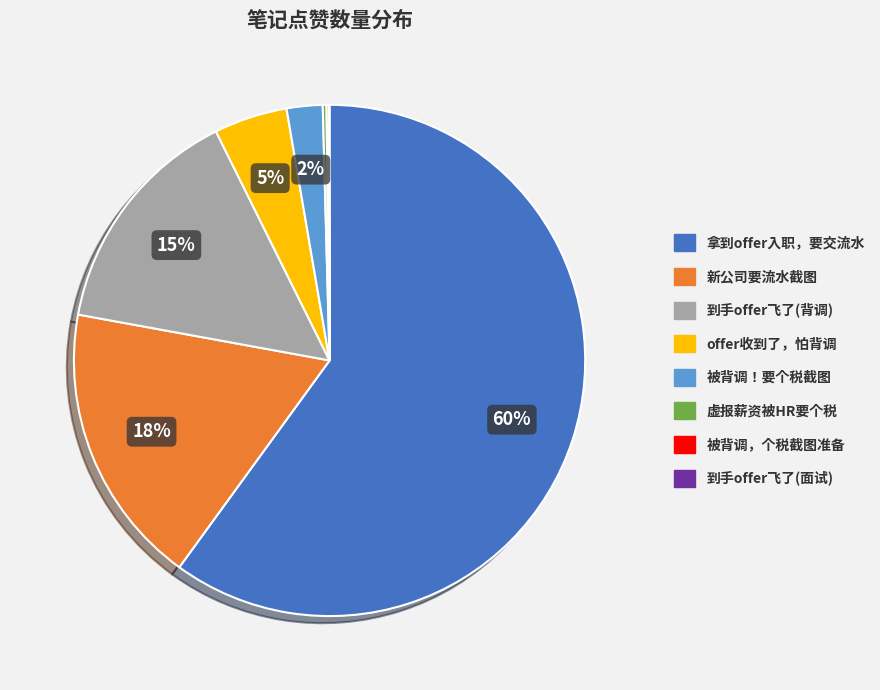

Does any single category account for the majority?

Yes